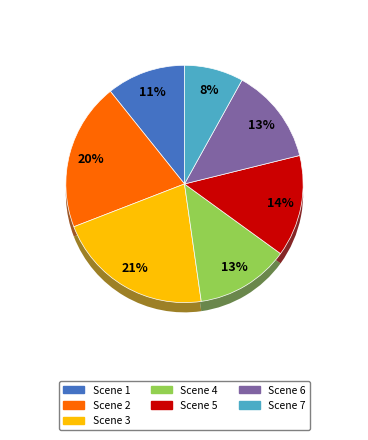

Is it true that Scene 6 is 13% of the pie?

True